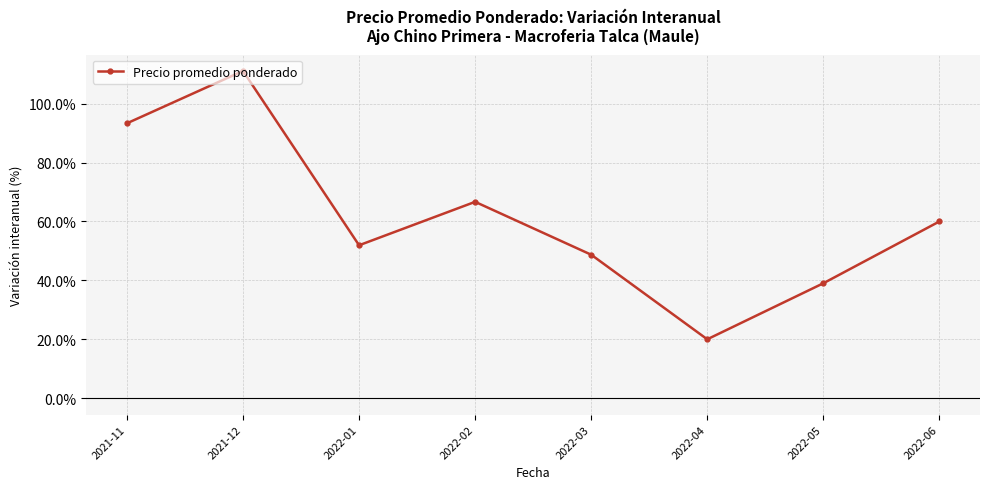

Reading right to left, list all the values displayed in this chart.

0.6	0.4	0.2	0.5	0.7	0.5	1.1	0.9